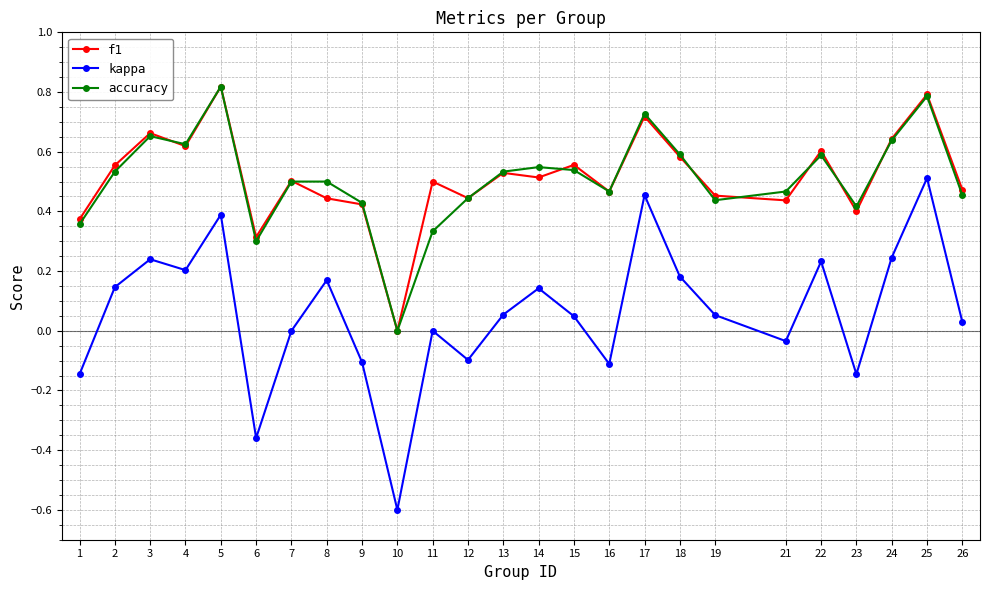

Which series has the largest range (max minus min)?

kappa